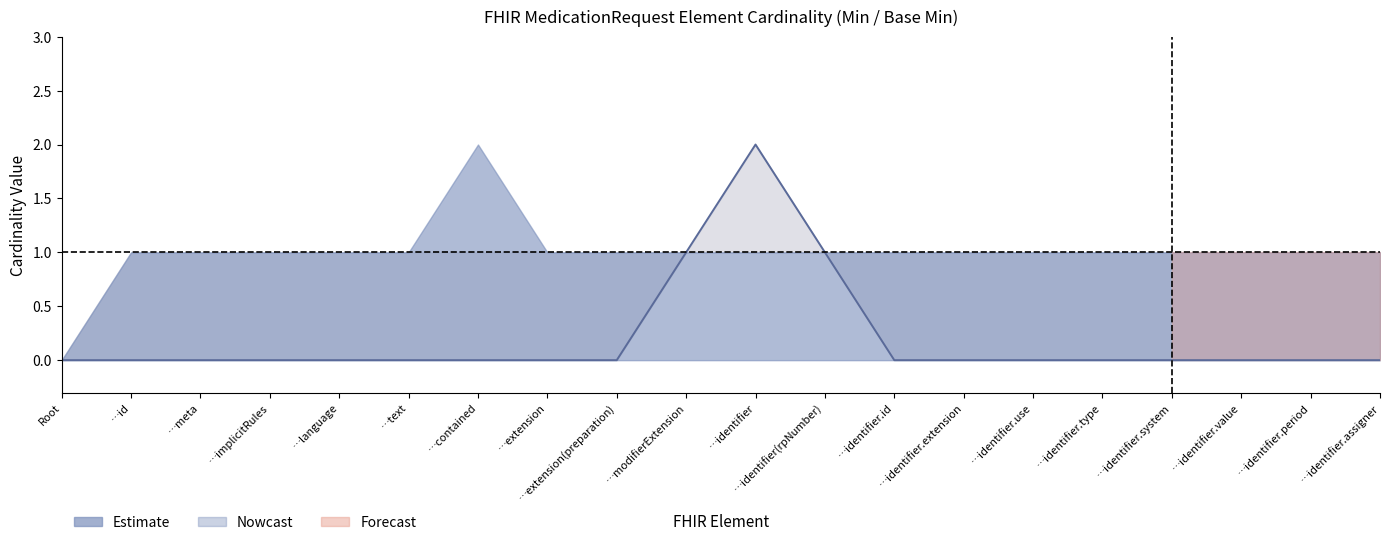

What is the label of the 8th point from the right?

…identifier.id